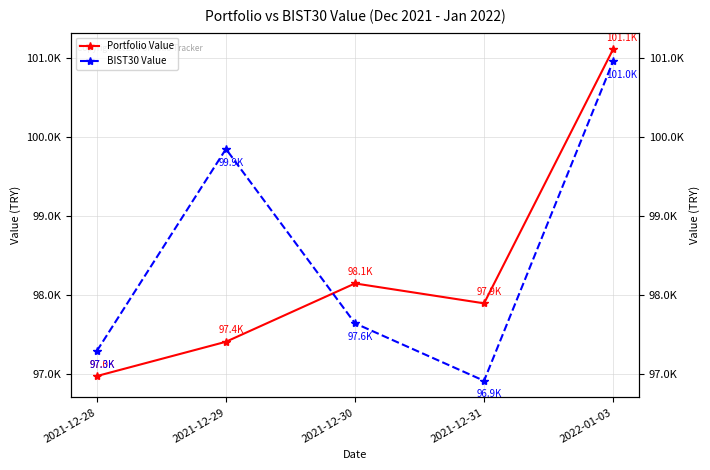

What are all the series names shown in the legend?

Portfolio Value, BIST30 Value